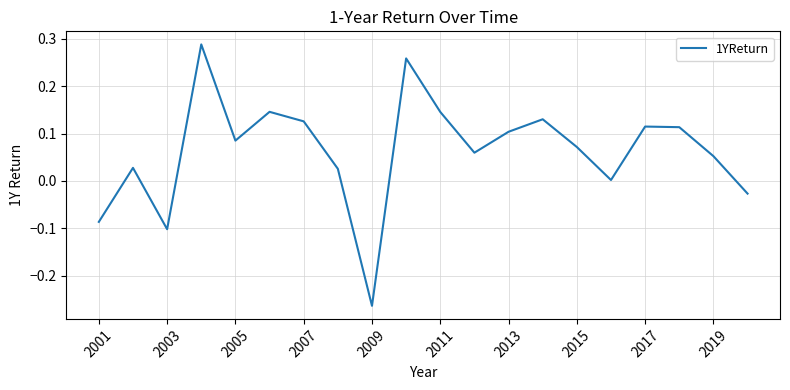

What is the difference between the maximum and minimum values?

0.6